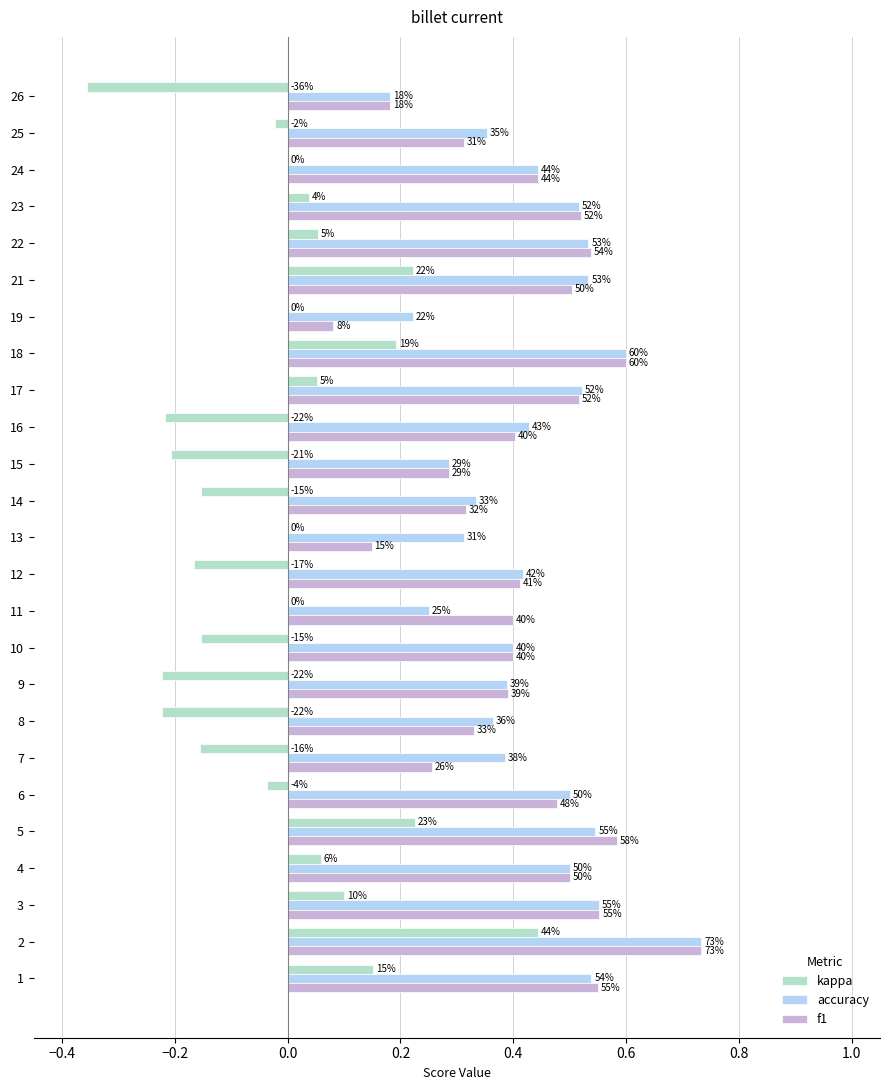

What are all the series names shown in the legend?

kappa, accuracy, f1